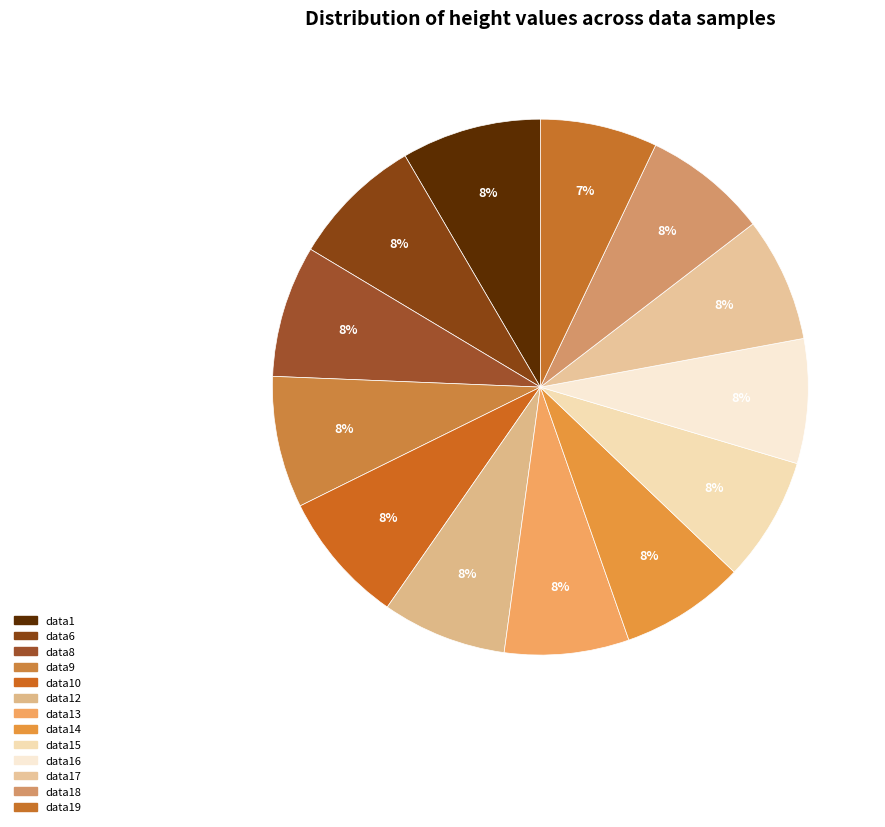

Which category has the biggest portion of the pie?

data1